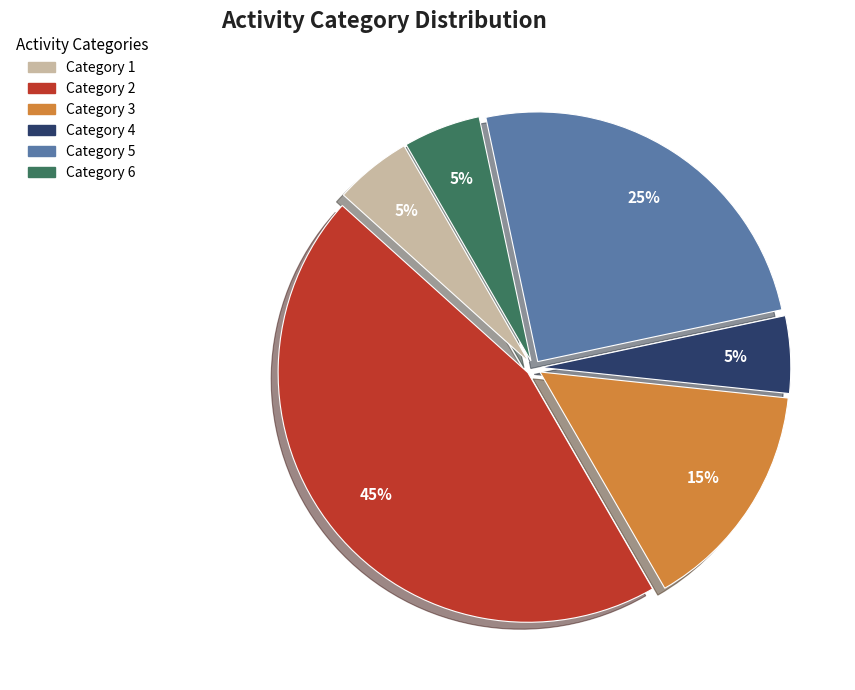

Which slice is the largest?

Category 2